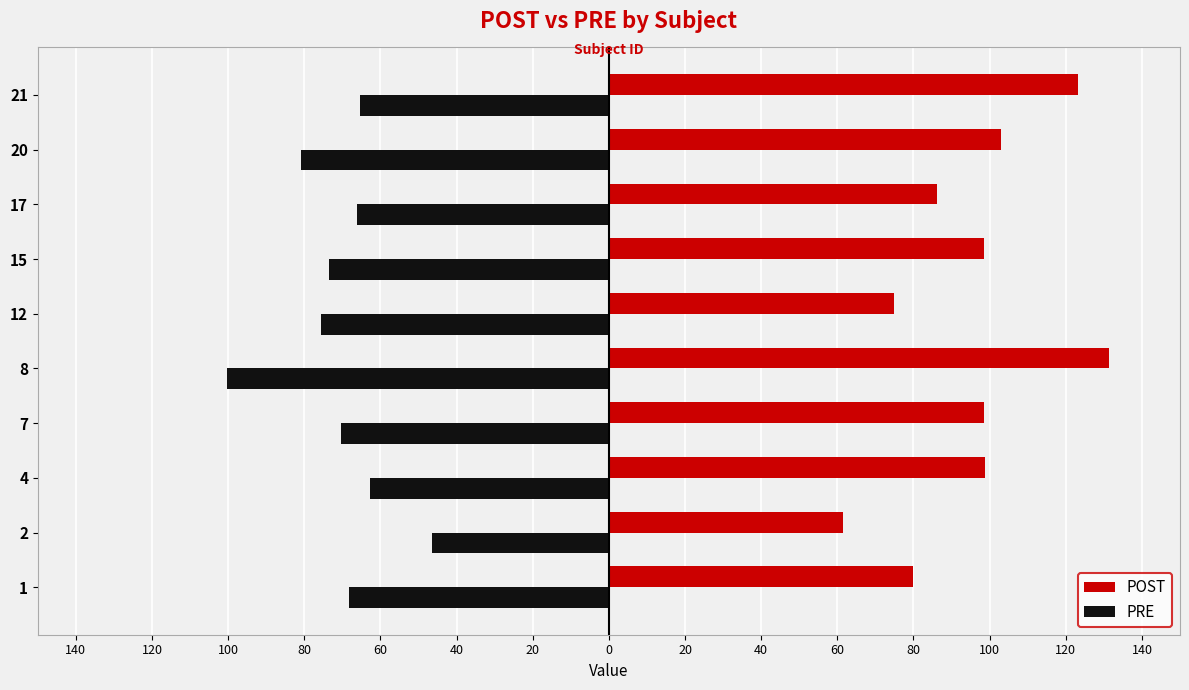

What are all the series names shown in the legend?

POST, PRE